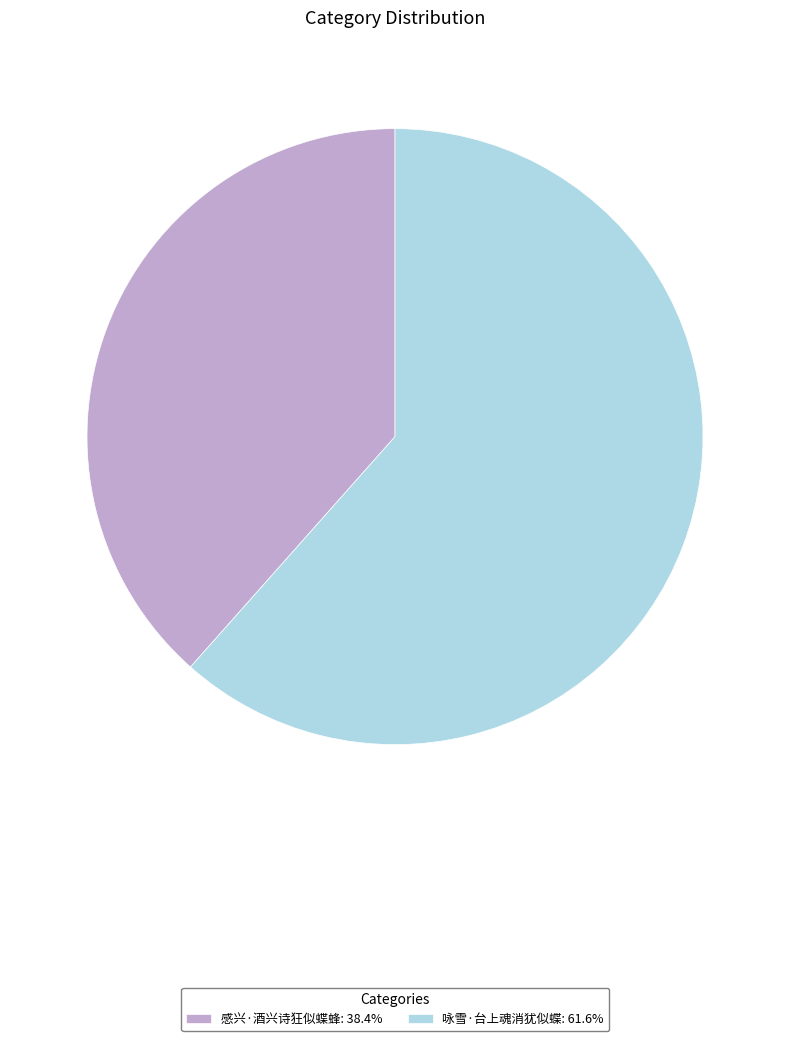

Is 咏雪·台上魂消犹似蝶 the majority of the pie?

Yes